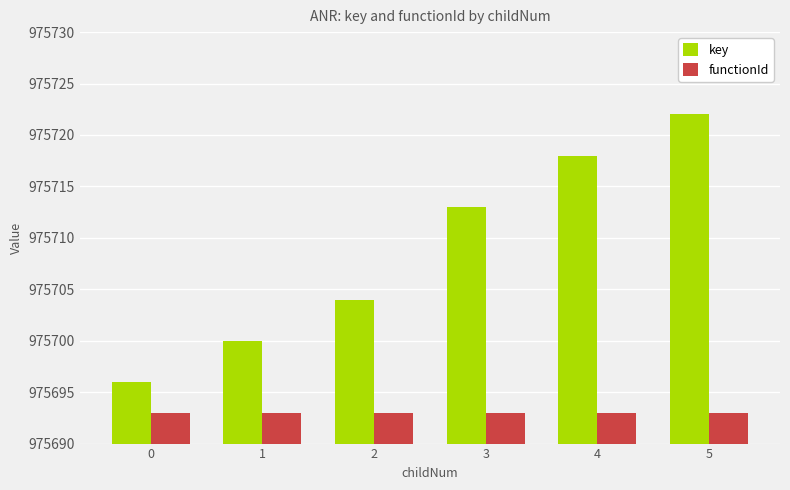

How many distinct data groups are displayed?

2